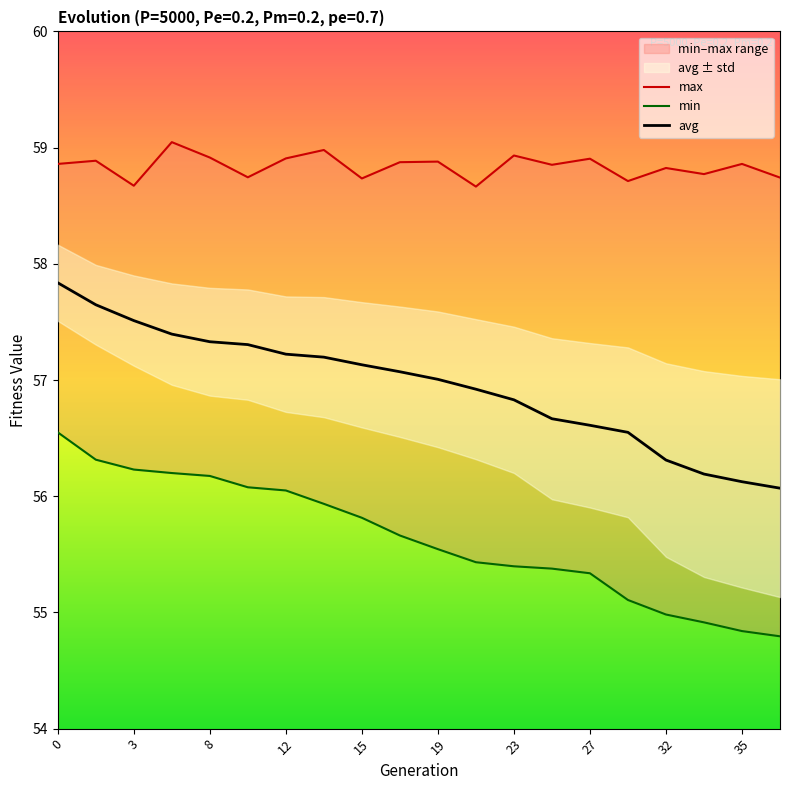

What is the spread (max minus min) of values at 15?

2.9